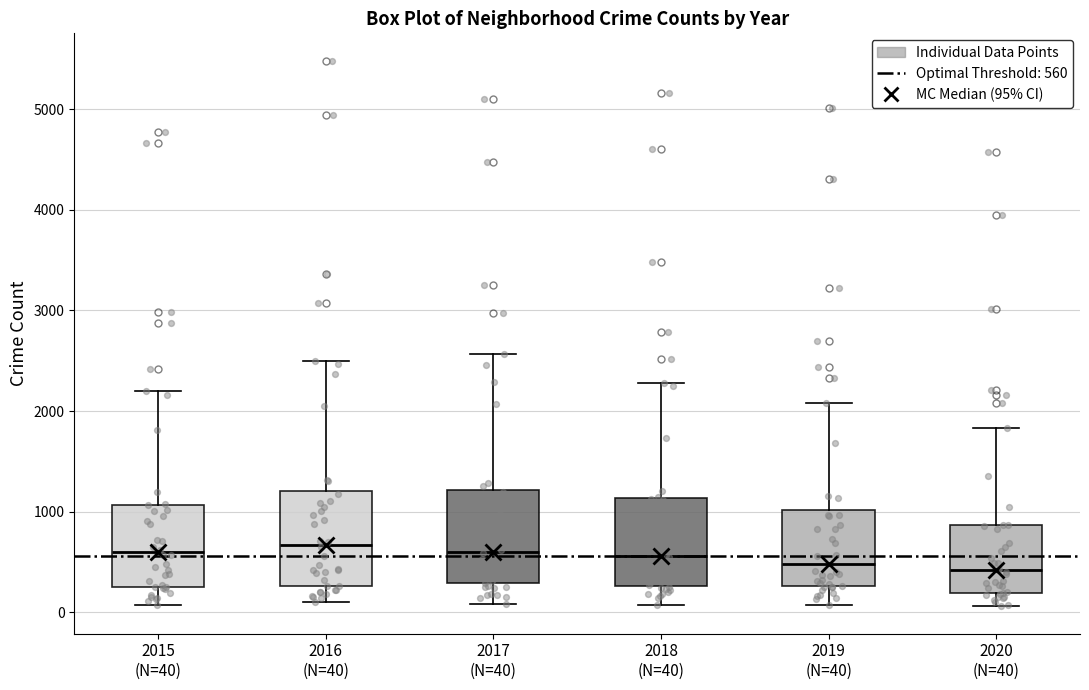

Reading left to right, read every box against the y-axis: the position of its median line, the range the box covers, and the ends of its whiskers. The values are not printed on the chart, so give them approximately, as read against the axis.

2015 (N=40): median 600, box 300 to 1100, whiskers 100 to 2200
2016 (N=40): median 700, box 300 to 1200, whiskers 100 to 2500
2017 (N=40): median 600, box 300 to 1200, whiskers 100 to 2600
2018 (N=40): median 600, box 300 to 1100, whiskers 100 to 2300
2019 (N=40): median 500, box 300 to 1000, whiskers 100 to 2100
2020 (N=40): median 400, box 200 to 900, whiskers 100 to 1800